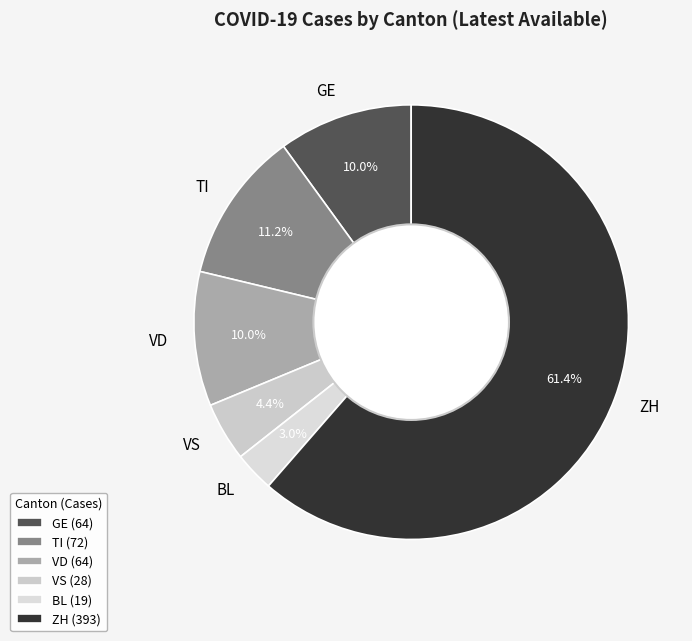

What is the ratio of the value at VD to the value at GE?

1.0